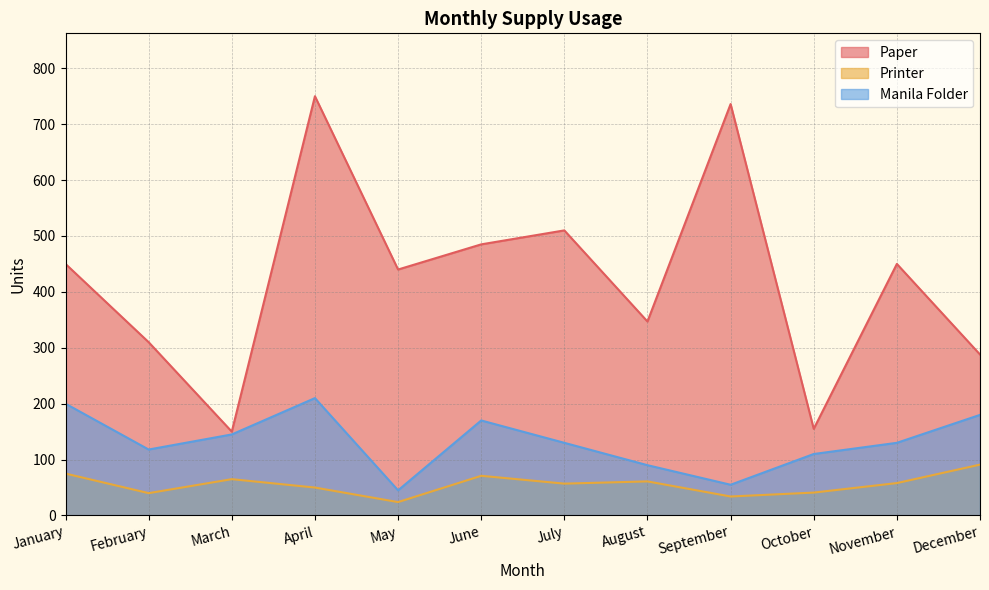

Reading right to left, extract all data points from this chart.

Paper: 288	450	155	736	347	510	485	440	750	150	310	450
Printer: 91	58	41	34	61	57	71	24	50	65	40	75
Manila Folder: 180	130	110	55	90	130	170	45	210	145	118	200